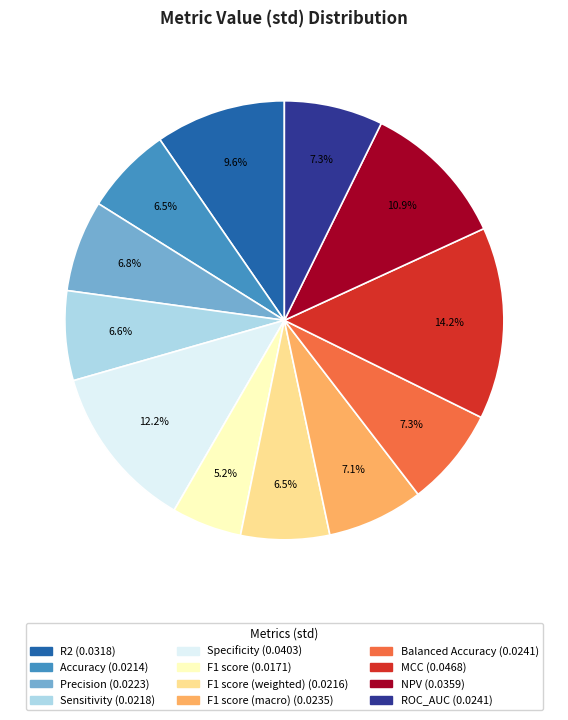

Does any single category account for the majority?

No